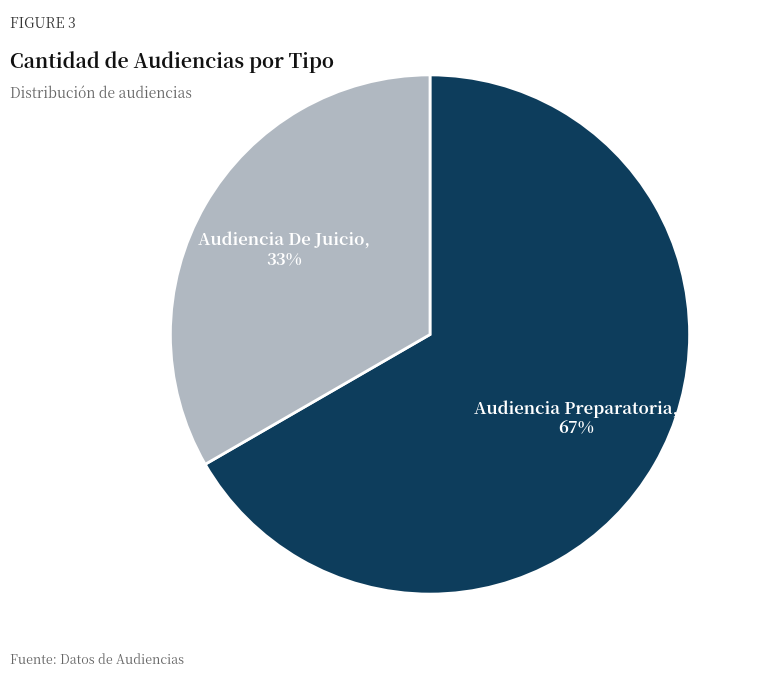

What percentage is the Audiencia Preparatoria slice, to the nearest percent?

67%